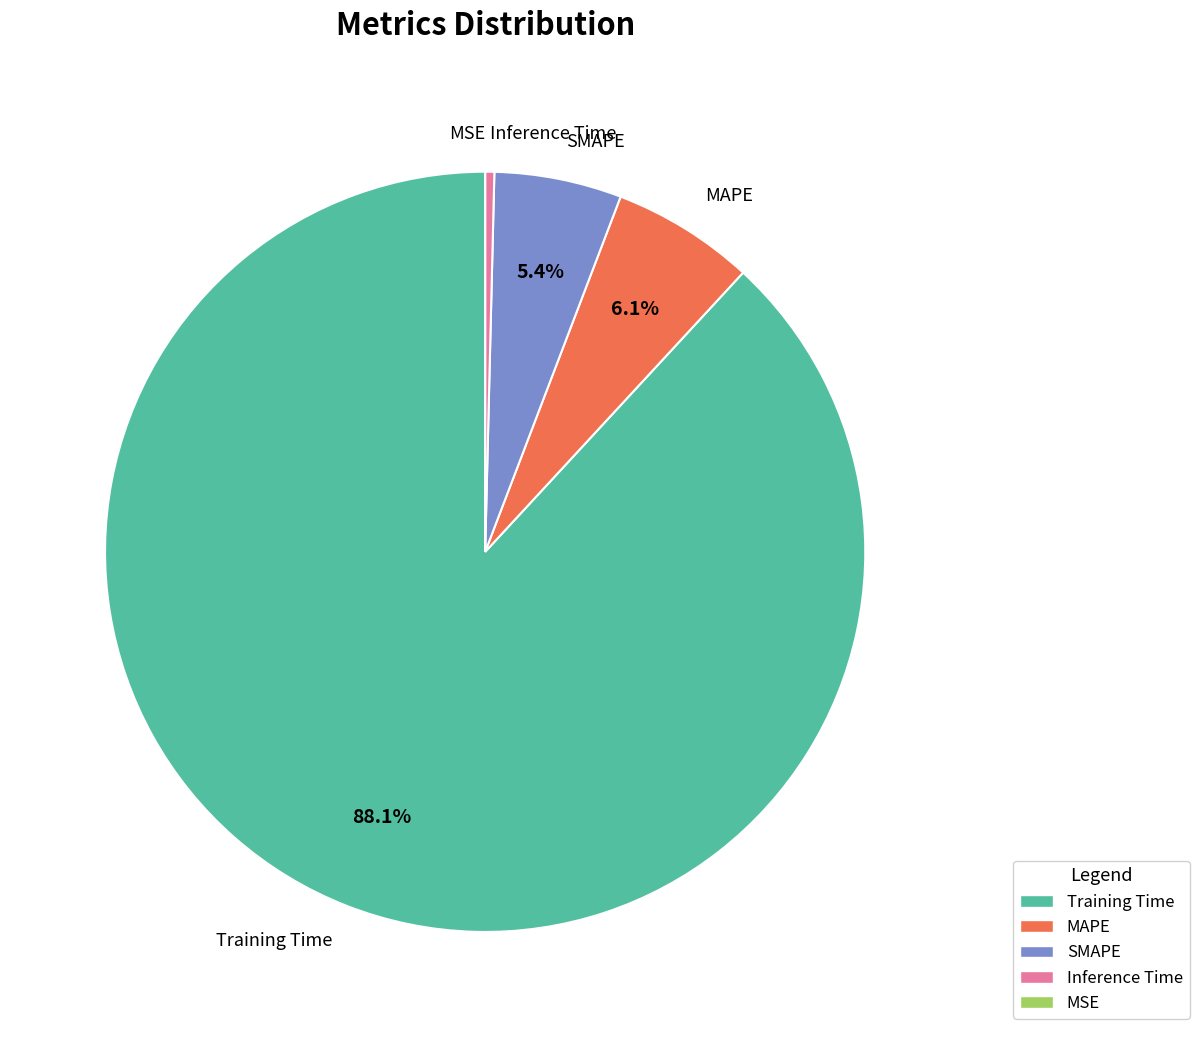

To the nearest percent, what portion does SMAPE represent?

5%